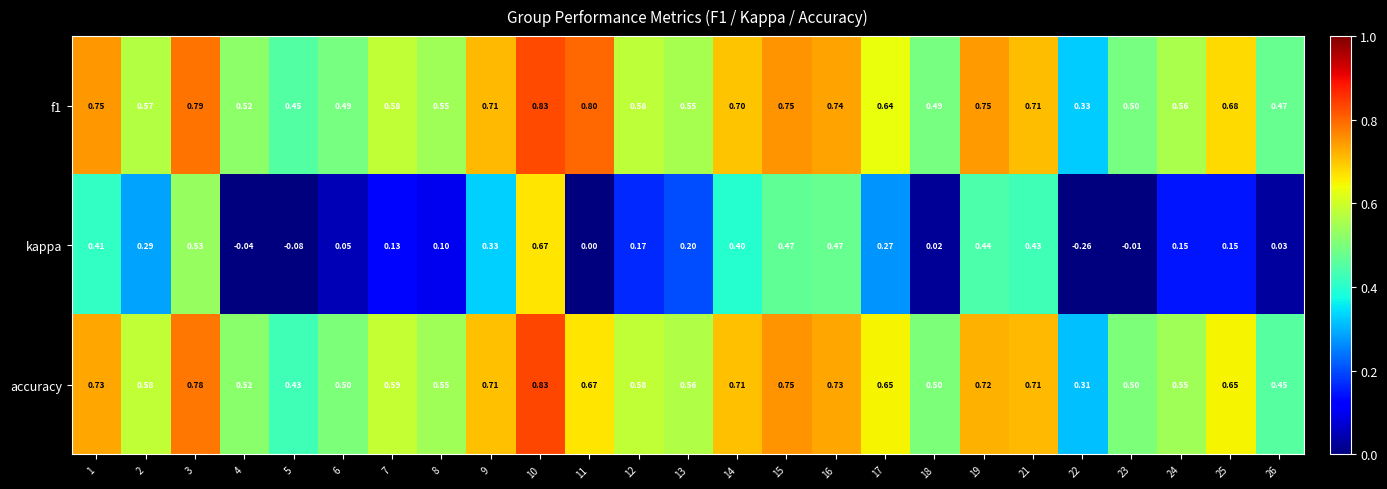

Is the value of accuracy at 15 greater than the value of kappa at 5?

Yes